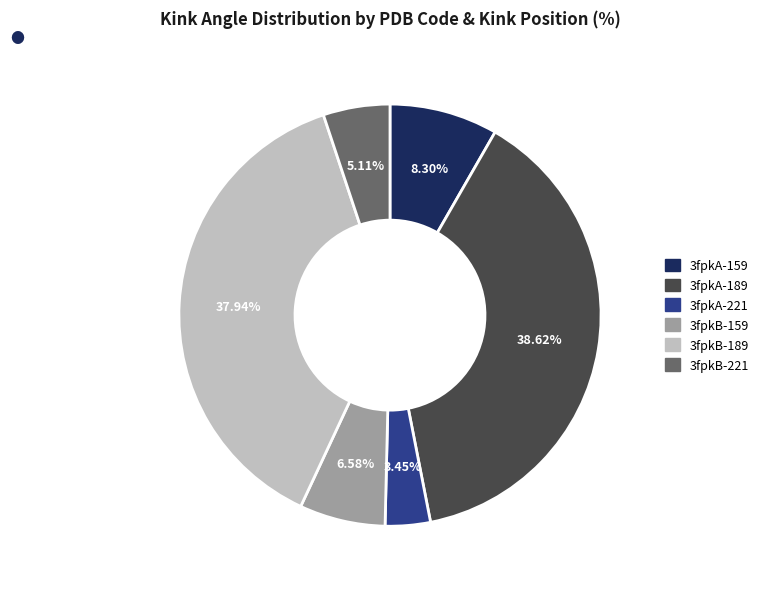

What percentage is the 3fpkA-159 slice, to the nearest percent?

8%